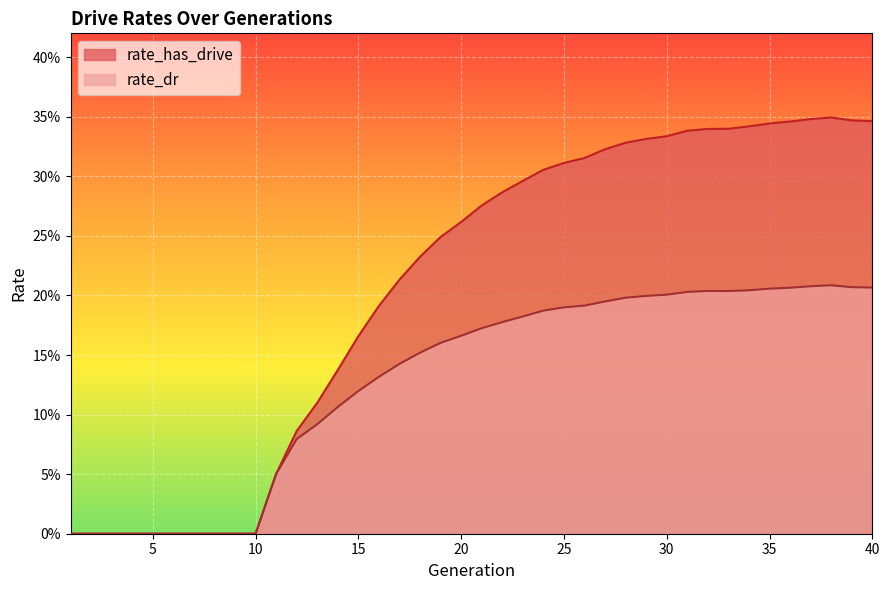

What is the highest value of the rate_dr series?

0.2